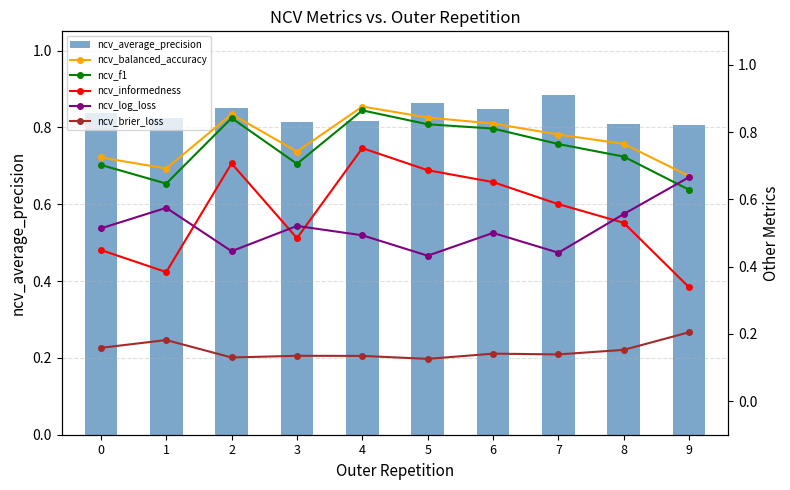

The ncv_brier_loss series shows 0.1 at 5. True or false?

True